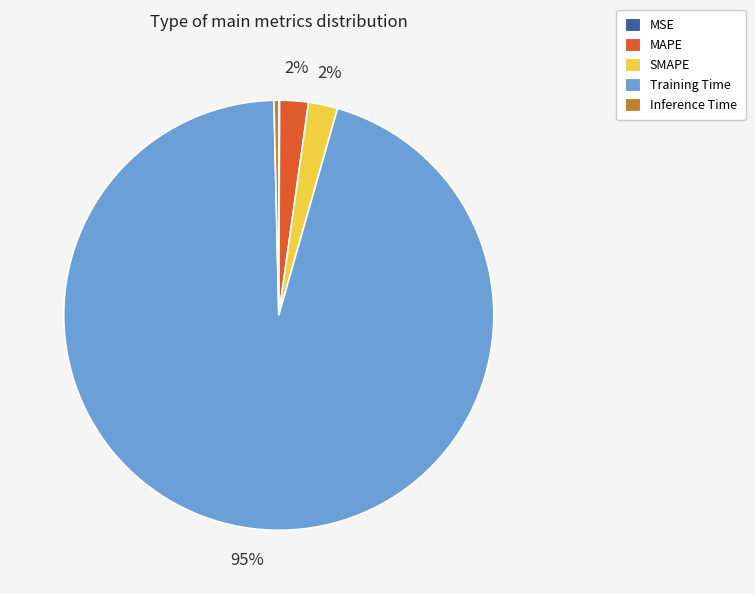

Does any single category account for the majority?

Yes